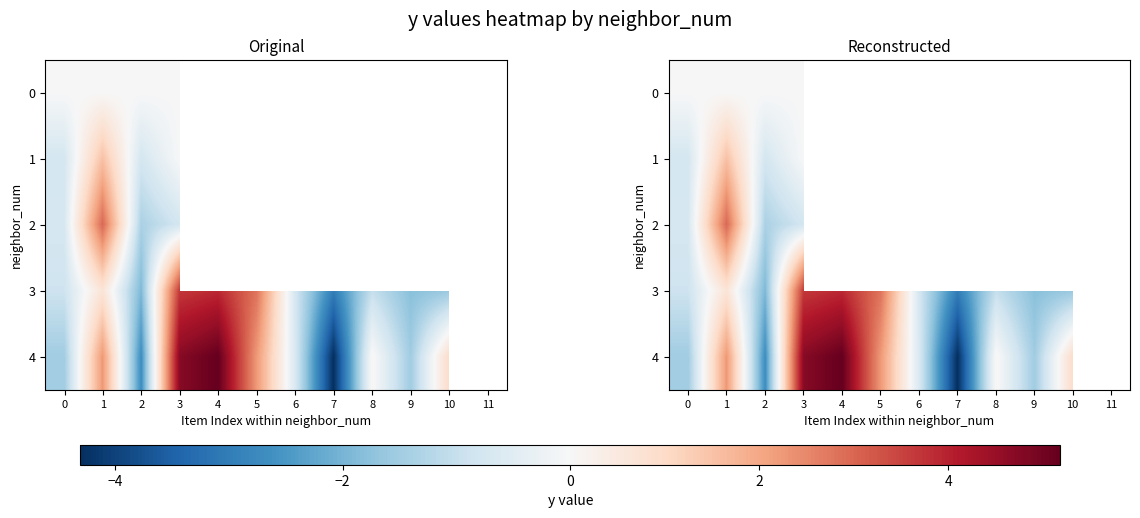

What is the minimum value shown in the chart?

-4.3